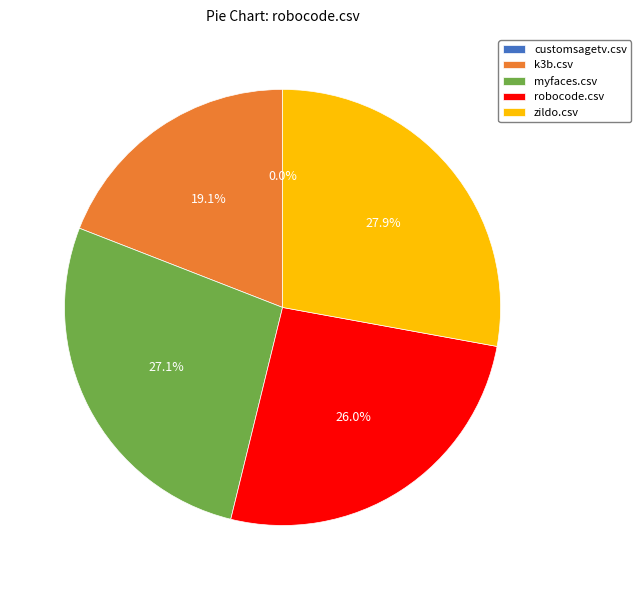

To the nearest percent, what is the difference between the largest and smallest slice percentages?

28%